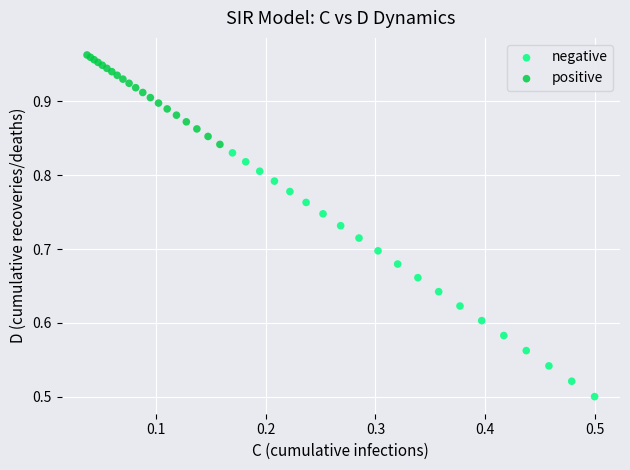

Which series contains the lowest Y value?

negative